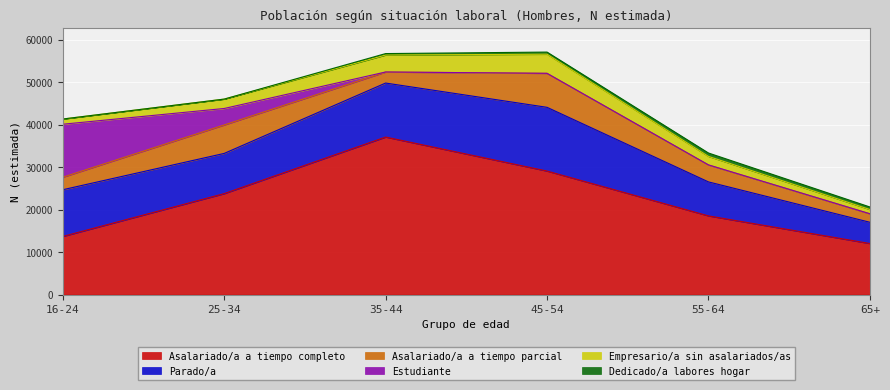

What is the maximum value for Asalariado/a a tiempo parcial?

8000